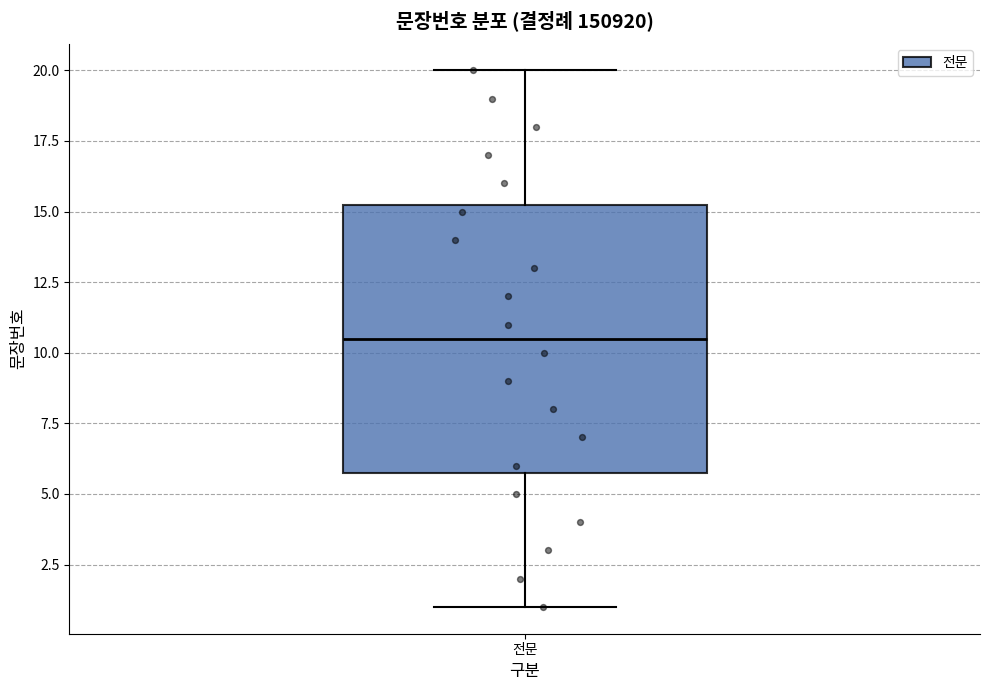

Read this box plot against the y-axis: the position of the median line, the range covered by the box, and the ends of both whiskers. The values are not printed on the chart, so give them approximately, as read against the axis.

median 10.5, box 6.0 to 15.5, whiskers 1.0 to 20.0